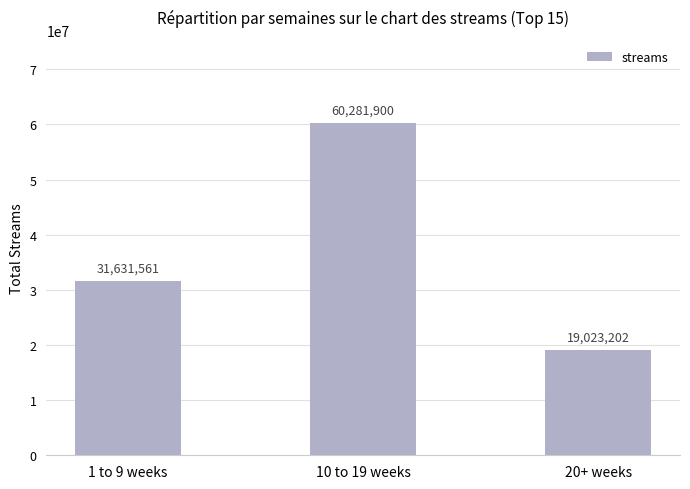

What is the smallest value displayed?

19023202